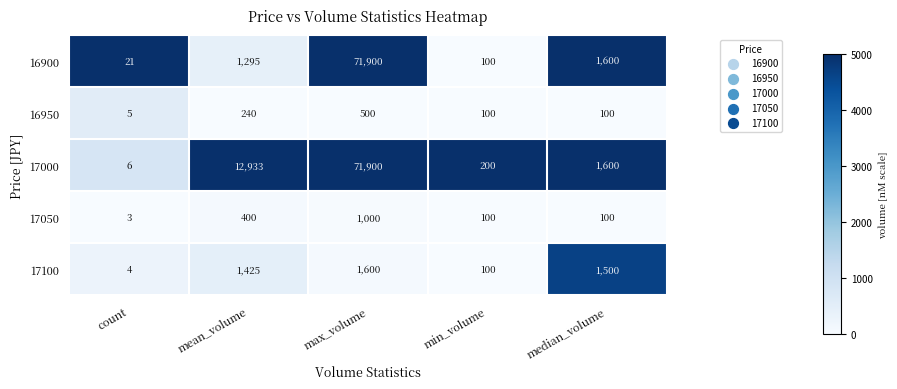

At which label does 16950 reach its minimum?

count